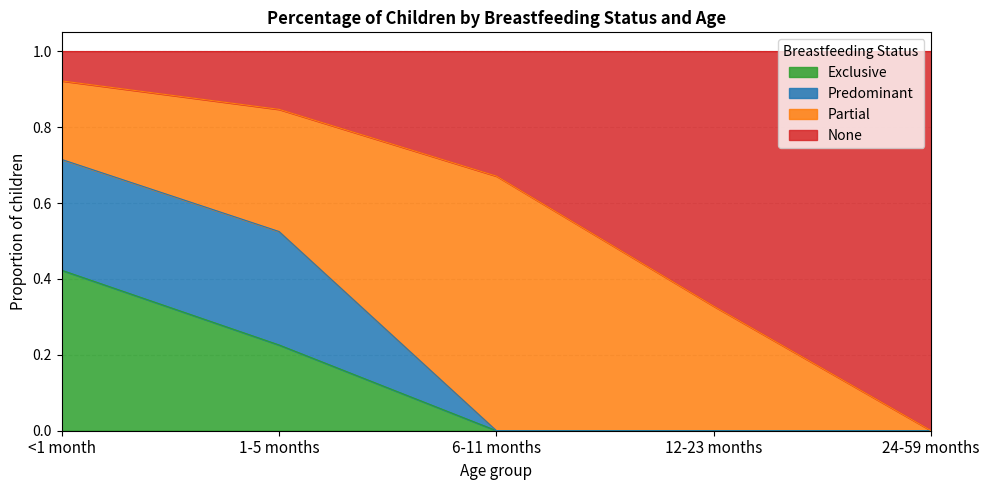

Which category has the highest value in the Exclusive series?

<1 month